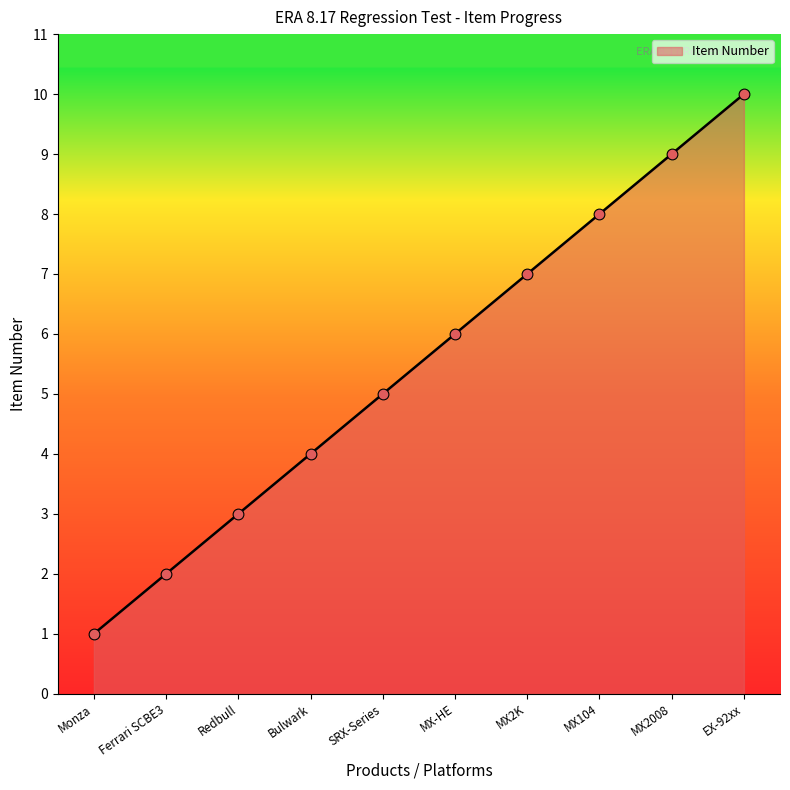

Between Monza and MX2008, which is larger?

MX2008